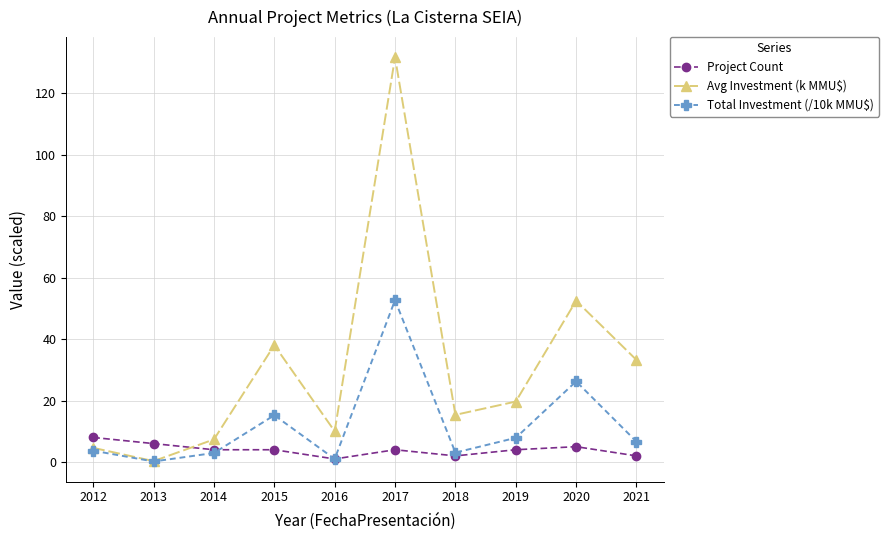

What are all the series names shown in the legend?

Project Count, Avg Investment (k MMU$), Total Investment (/10k MMU$)